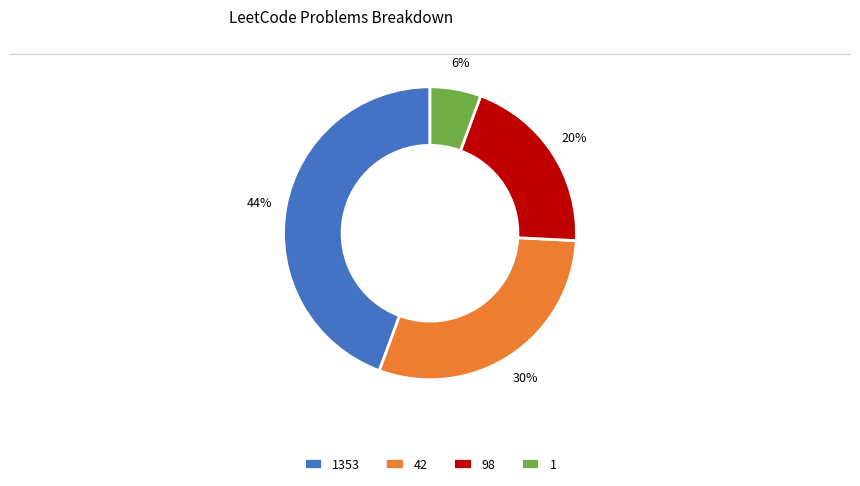

What percentage is the 1353 slice, to the nearest percent?

44%